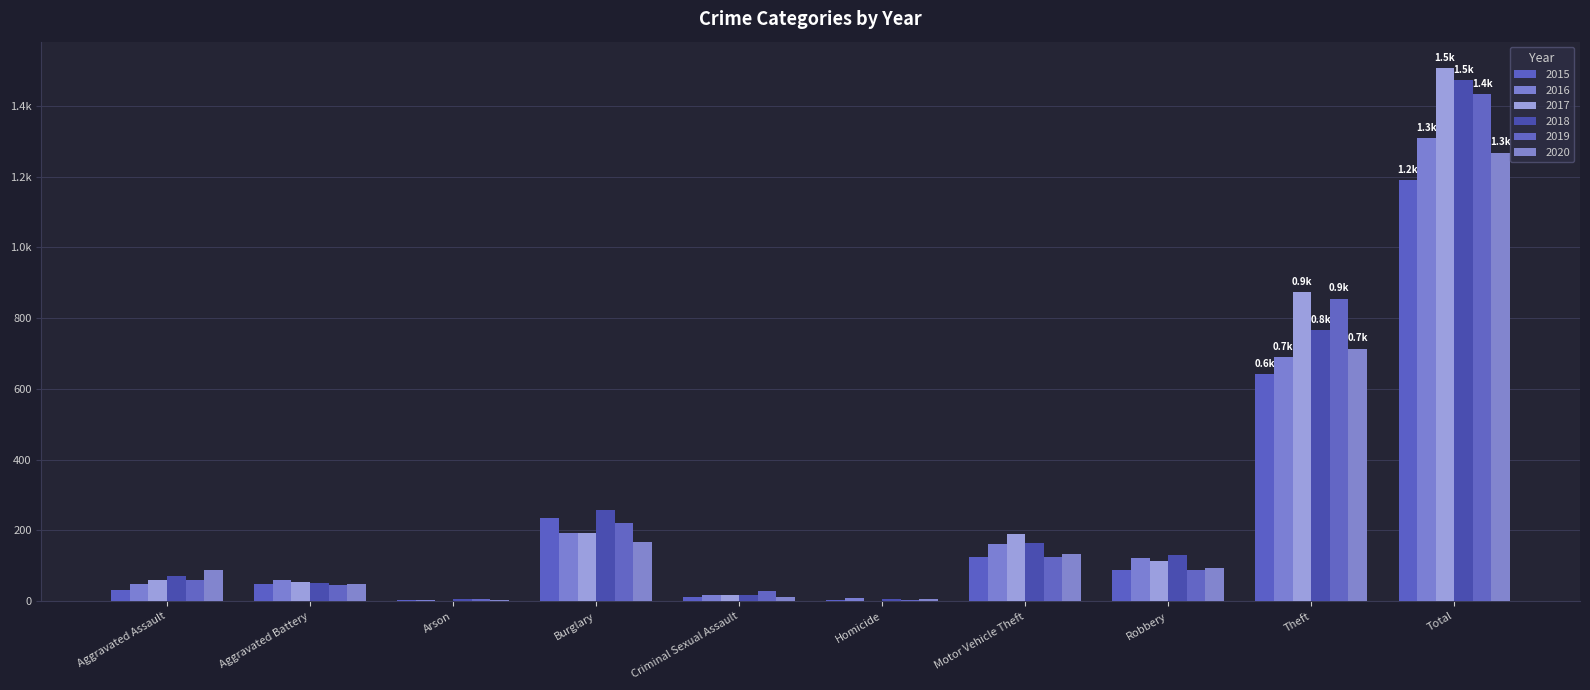

Reading left to right, what are all the values shown in this chart?

2015: 31	50	3	236	13	4	125	87	641	1190
2016: 50	60	3	194	19	8	163	123	689	1309
2017: 59	54	1	192	19	2	191	115	873	1506
2018: 72	52	6	257	19	5	164	130	767	1472
2019: 61	45	5	221	29	3	125	89	855	1433
2020: 88	48	4	167	13	6	134	94	714	1268